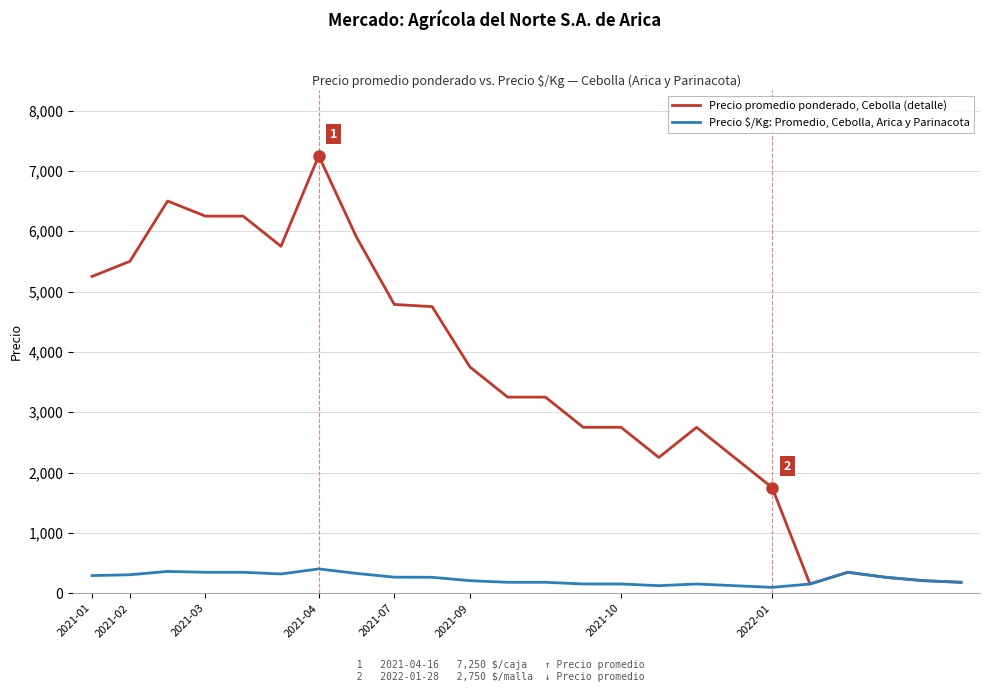

True or false: Precio promedio ponderado, Cebolla (detalle) has more than 2 interior local peaks.

True